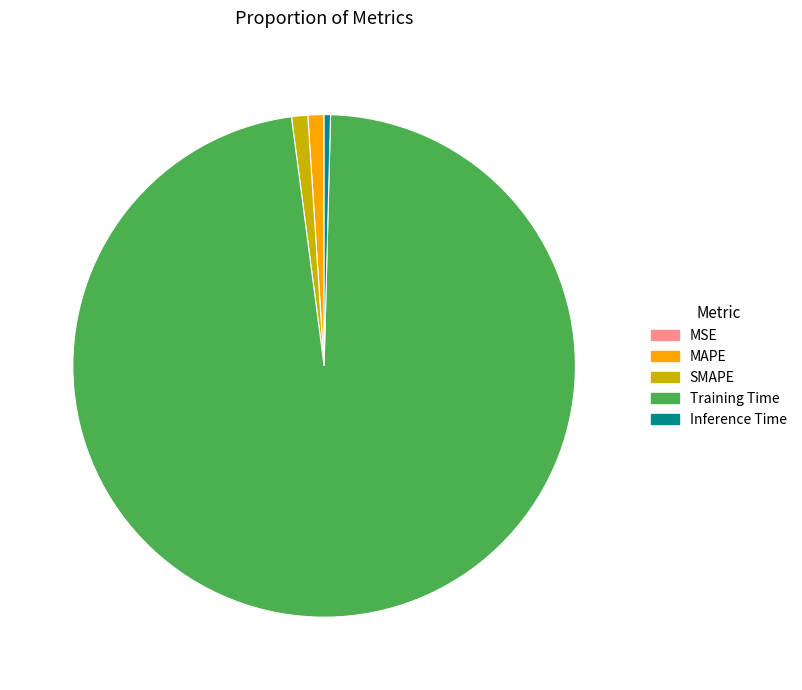

Is the sum of MAPE and SMAPE greater than half?

No